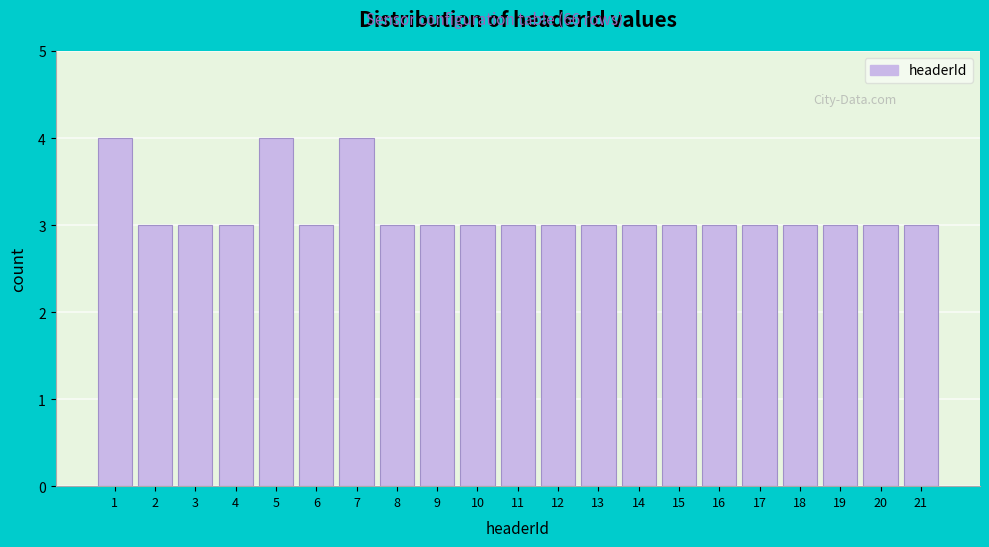

Reading left to right, transcribe all the data shown in this chart.

1=4	2=3	3=3	4=3	5=4	6=3	7=4	8=3	9=3	10=3	11=3	12=3	13=3	14=3	15=3	16=3	17=3	18=3	19=3	20=3	21=3